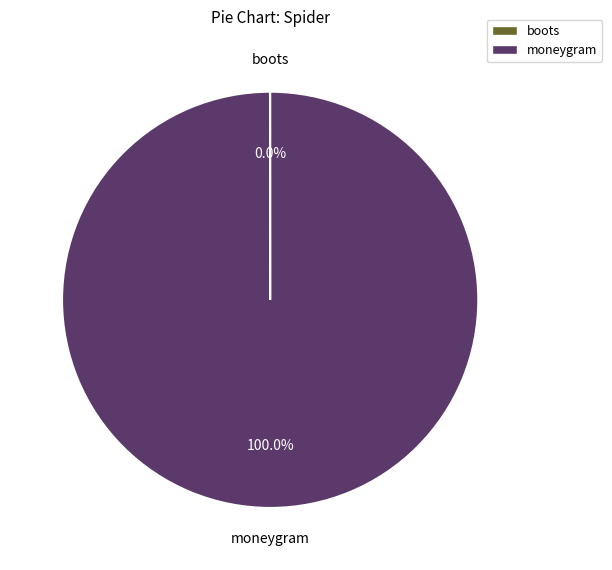

Which category accounts for the majority?

moneygram